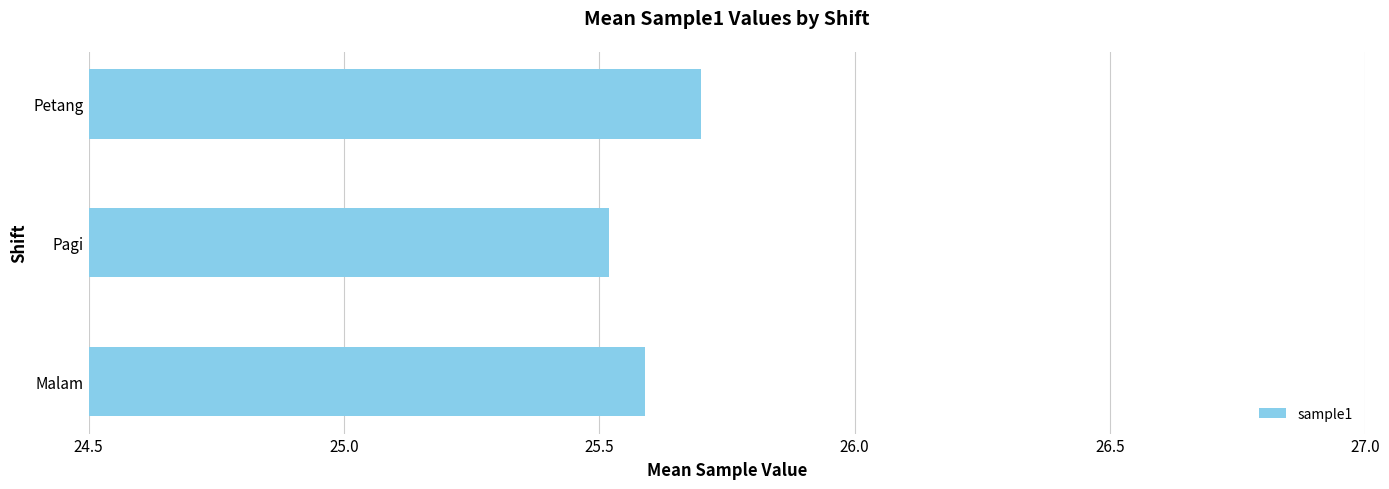

Rank the categories by value from lowest to highest.

Pagi, Malam, Petang